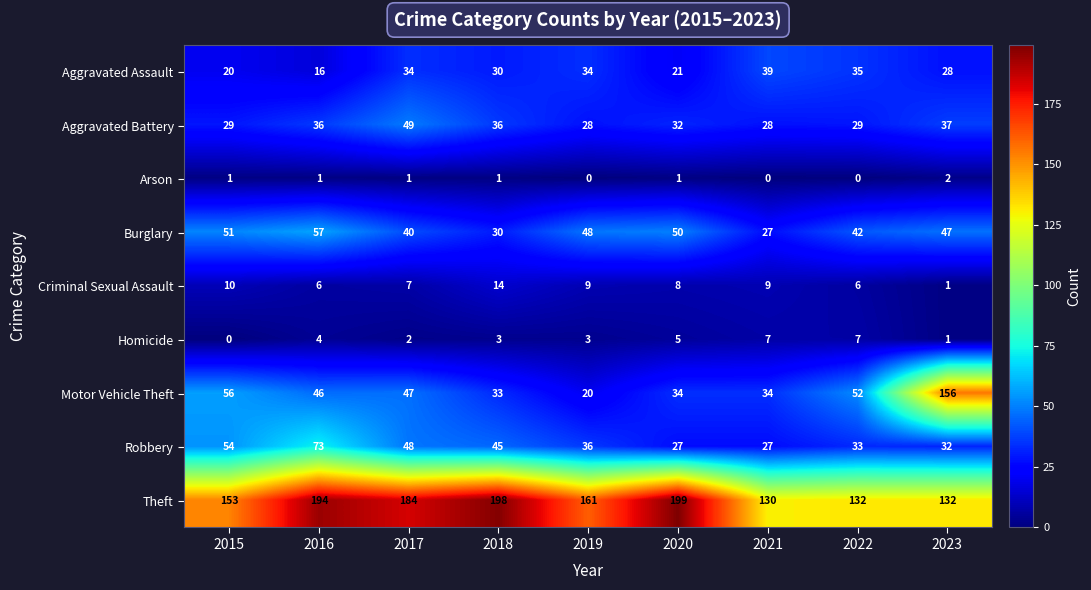

The value of Motor Vehicle Theft at 2021 is 34. True or false?

True